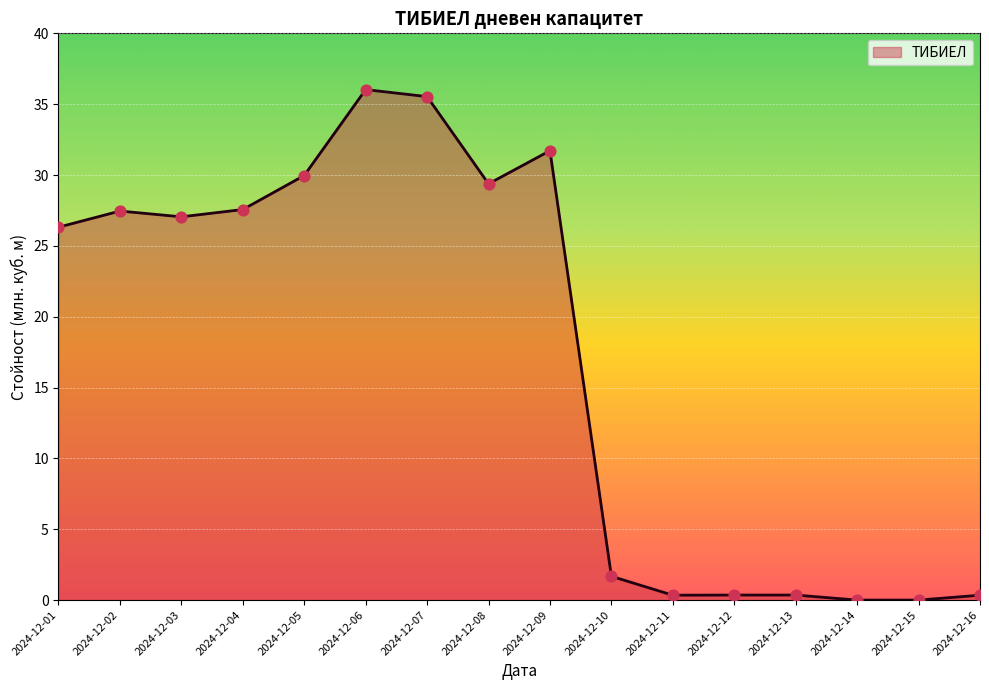

Which has a higher value, 2024-12-03 or 2024-12-10?

2024-12-03